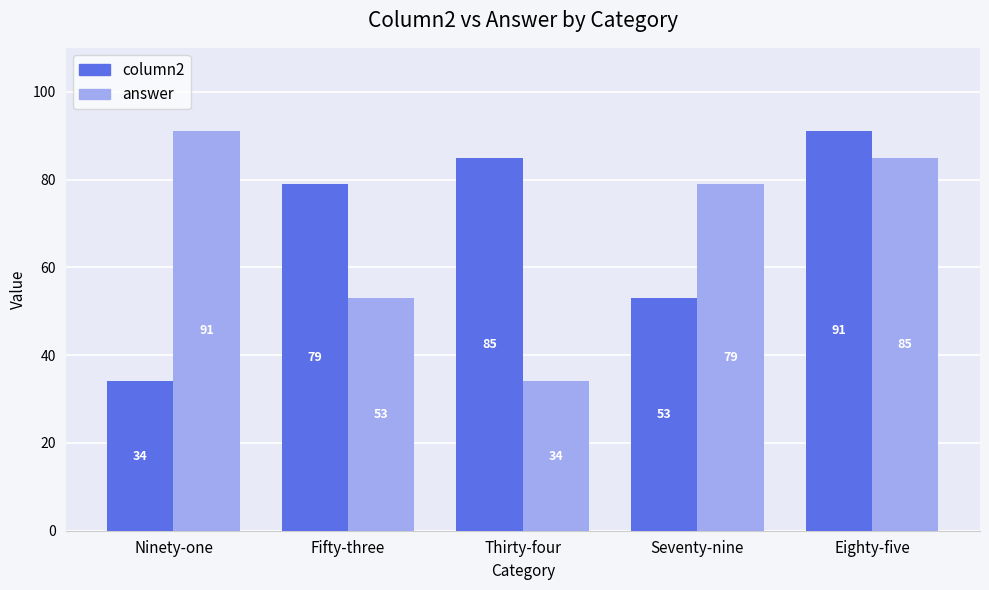

What position from the left is Fifty-three?

2